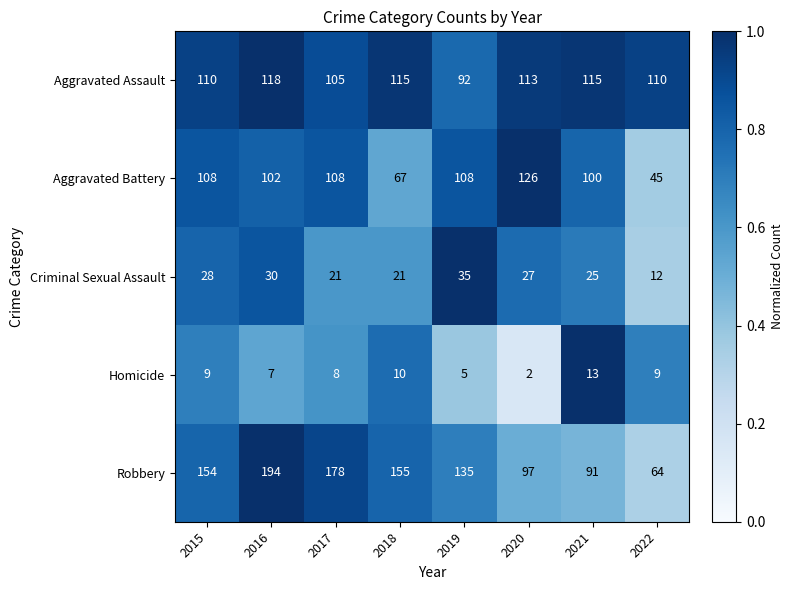

At which category does the chart reach its minimum across all series?

2020